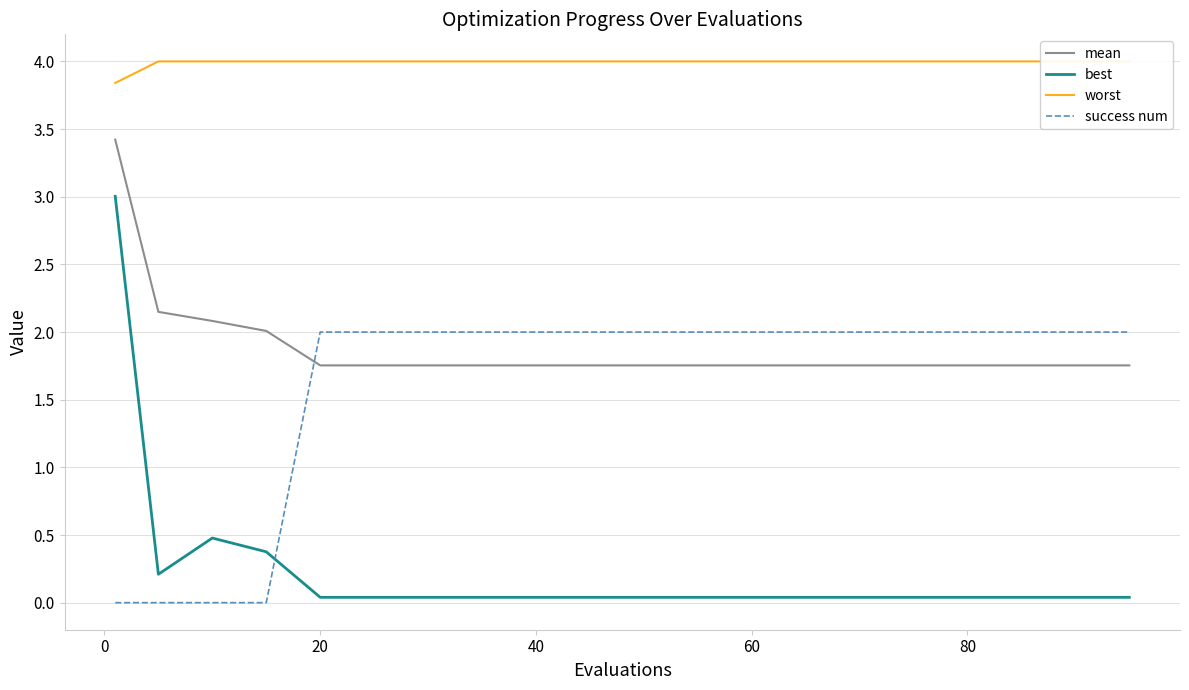

Reading left to right, transcribe all the data shown in this chart.

mean: 3.4	2.1	2.1	2.0	1.8	1.8	1.8	1.8	1.8	1.8	1.8	1.8	1.8	1.8	1.8	1.8	1.8	1.8	1.8	1.8
best: 3.0	0.2	0.5	0.4	0.0	0.0	0.0	0.0	0.0	0.0	0.0	0.0	0.0	0.0	0.0	0.0	0.0	0.0	0.0	0.0
worst: 3.8	4.0	4.0	4.0	4.0	4.0	4.0	4.0	4.0	4.0	4.0	4.0	4.0	4.0	4.0	4.0	4.0	4.0	4.0	4.0
success num: 0.0	0.0	0.0	0.0	2.0	2.0	2.0	2.0	2.0	2.0	2.0	2.0	2.0	2.0	2.0	2.0	2.0	2.0	2.0	2.0